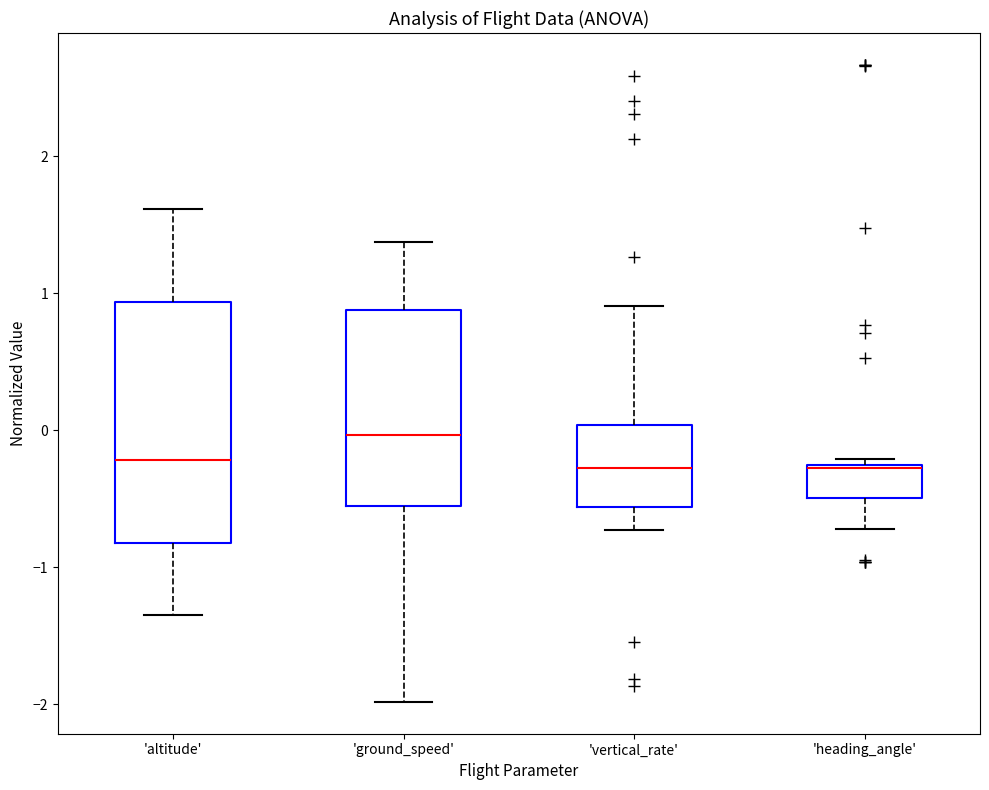

Comparing the boxes themselves (not the whiskers), which one is the tallest?

'altitude'